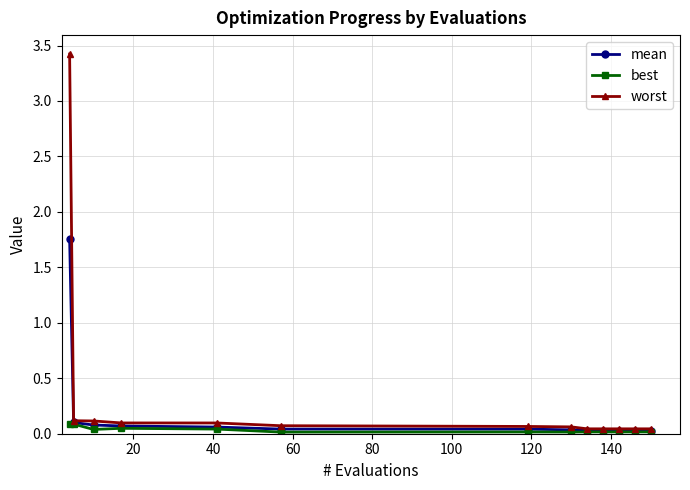

List the series in order of their peak value, highest first.

worst, mean, best